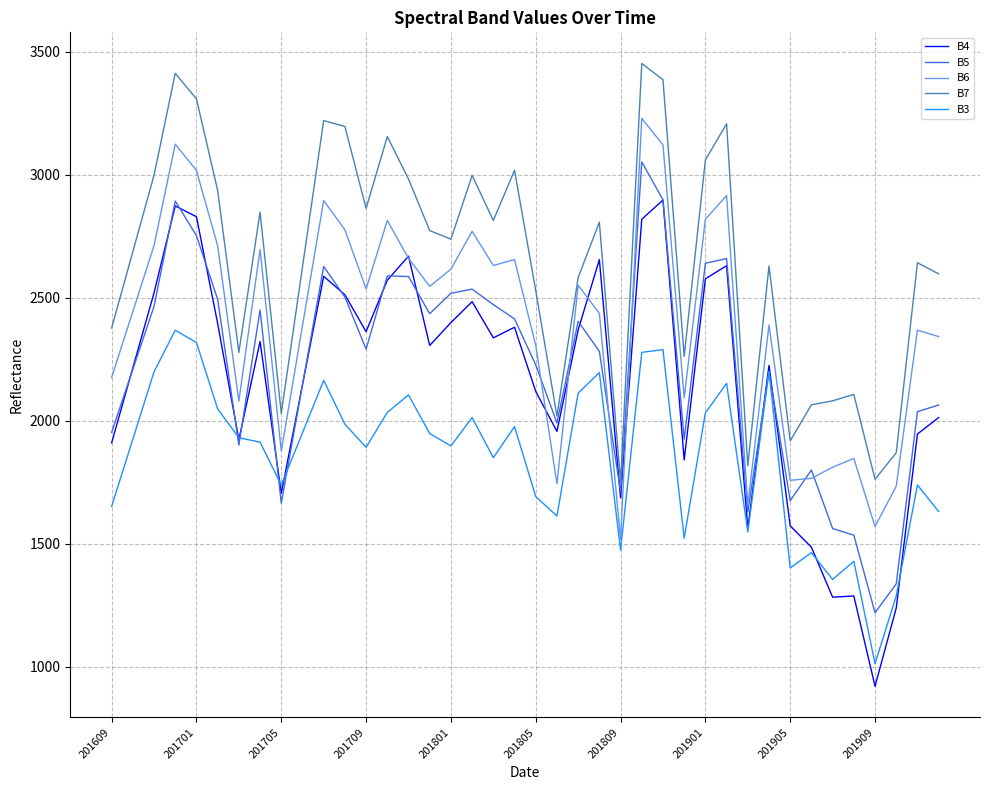

True or false: B7 and B4 cross at least once.

False